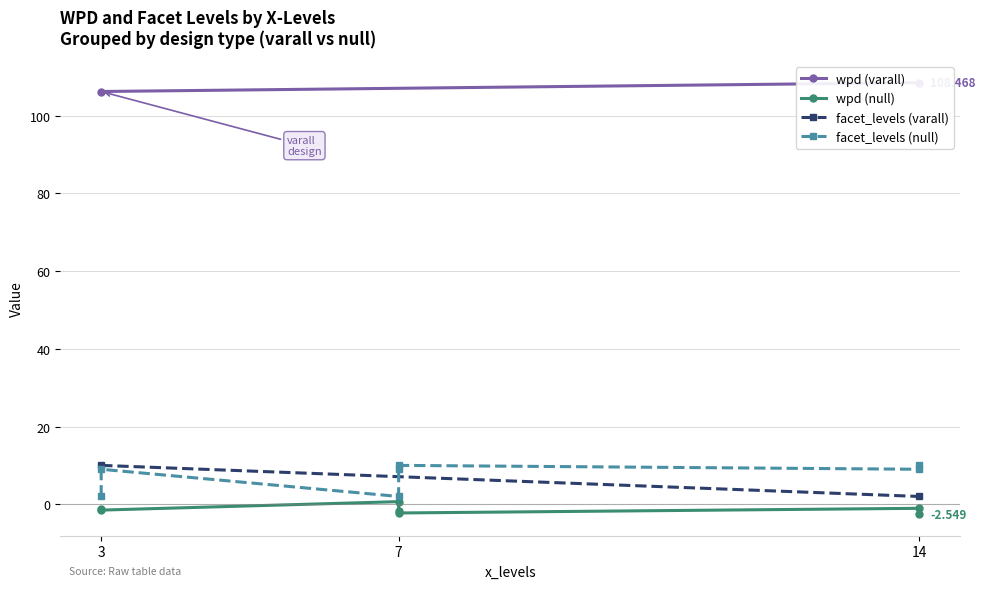

What is the difference between the maximum and minimum values in the wpd series?

111.0